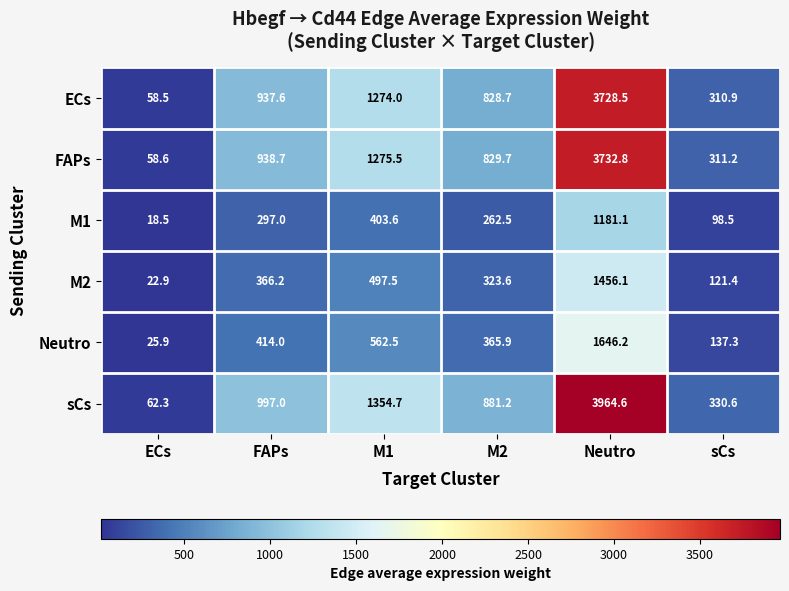

The value of M2 at Neutro is 1456.1. True or false?

True